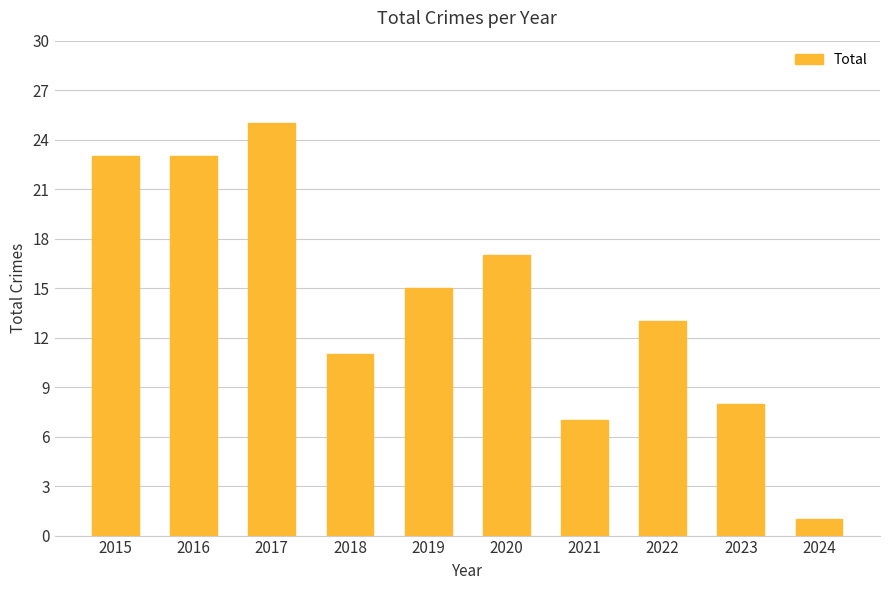

The value at 2017 is 33. True or false?

False